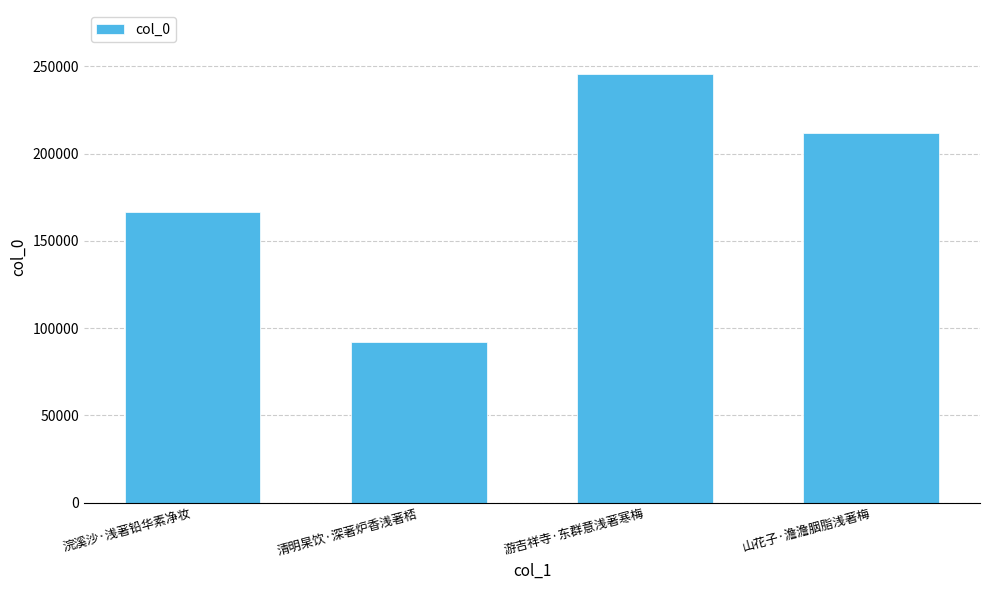

What is the change in value from 浣溪沙·浅著铅华素净妆 to 清明杲饮·深著炉香浅著桮?

-74240